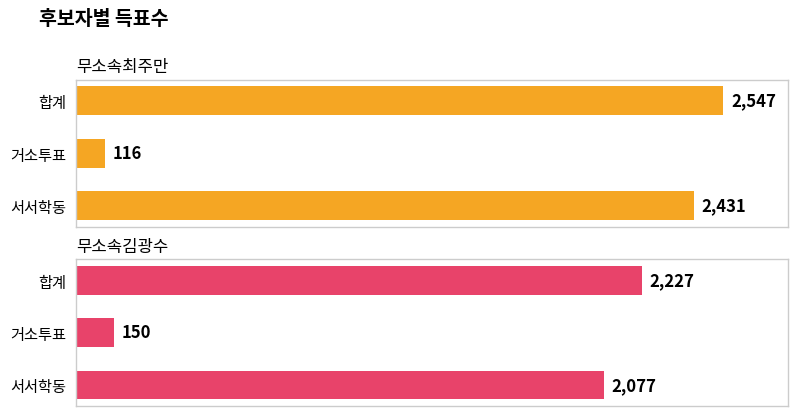

How many values in the 무소속김광수 series are below 2077?

1